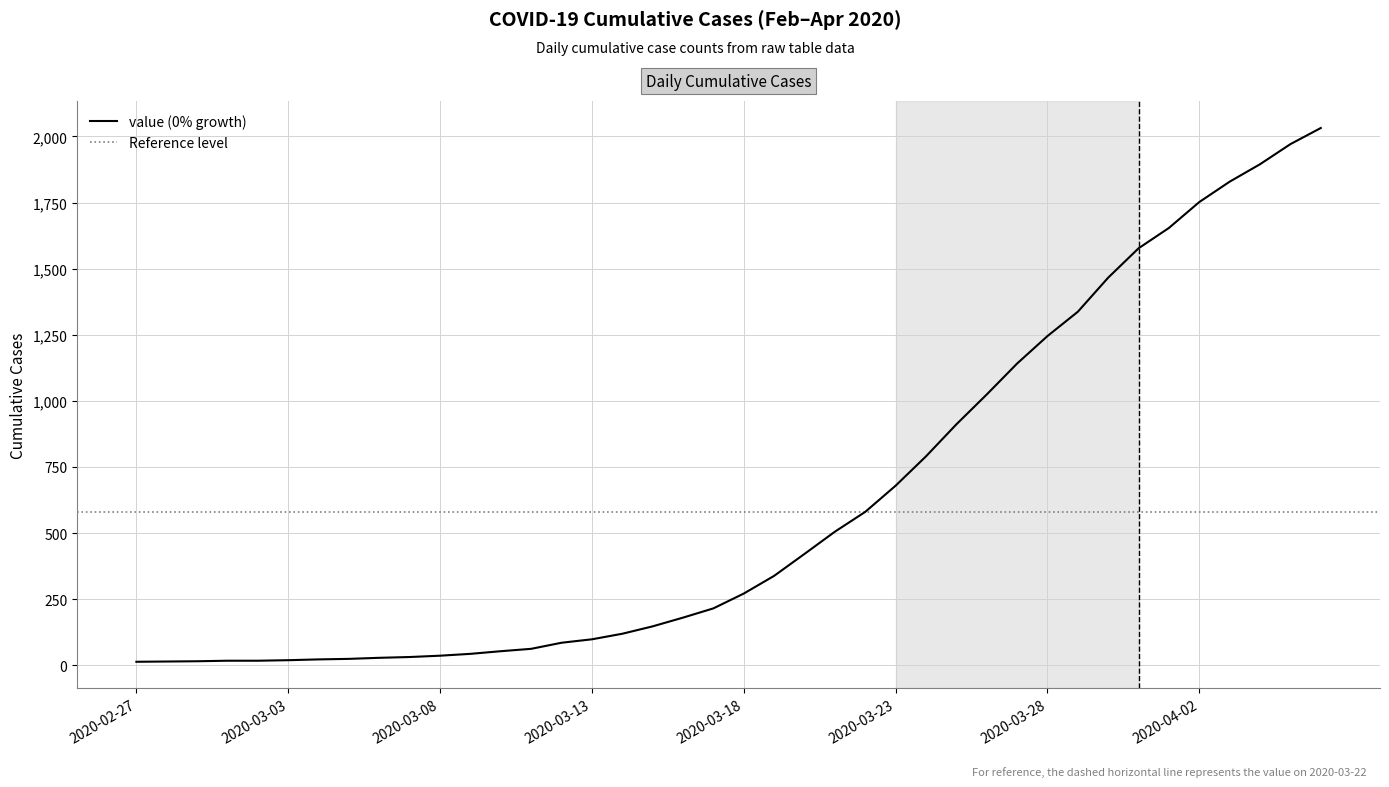

What is the maximum value shown in the chart?

2032